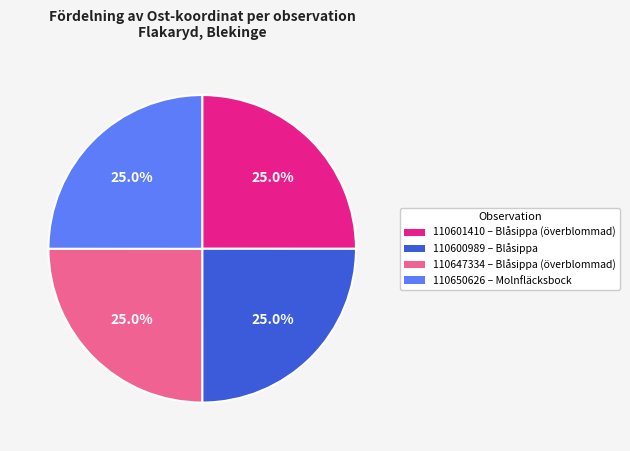

Does 110600989 – Blåsippa account for over 50% of the chart?

No